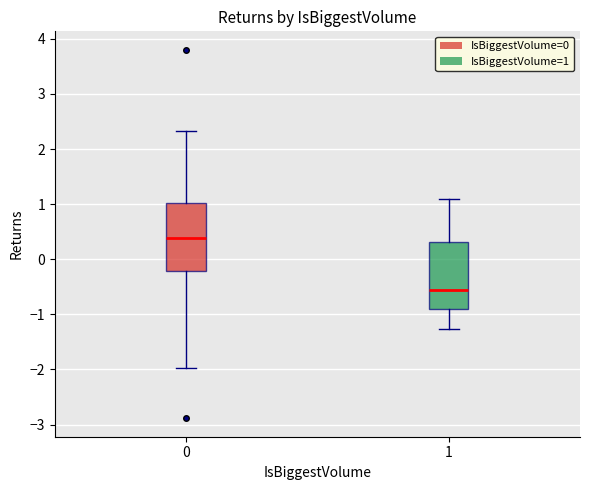

Reading left to right, transcribe this box plot: for each box, give where its median line is, the range the box spans, and where its two whiskers end, as read against the y-axis. The values are not printed on the chart, so give them approximately, as read against the axis.

0: median 0.4, box -0.2 to 1.0, whiskers -2.0 to 2.3
1: median -0.6, box -0.9 to 0.3, whiskers -1.3 to 1.1